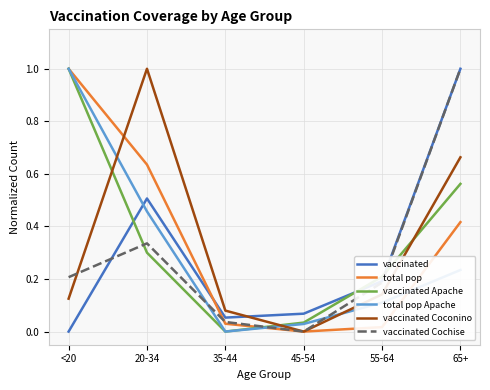

Count the number of categories in the chart.

6